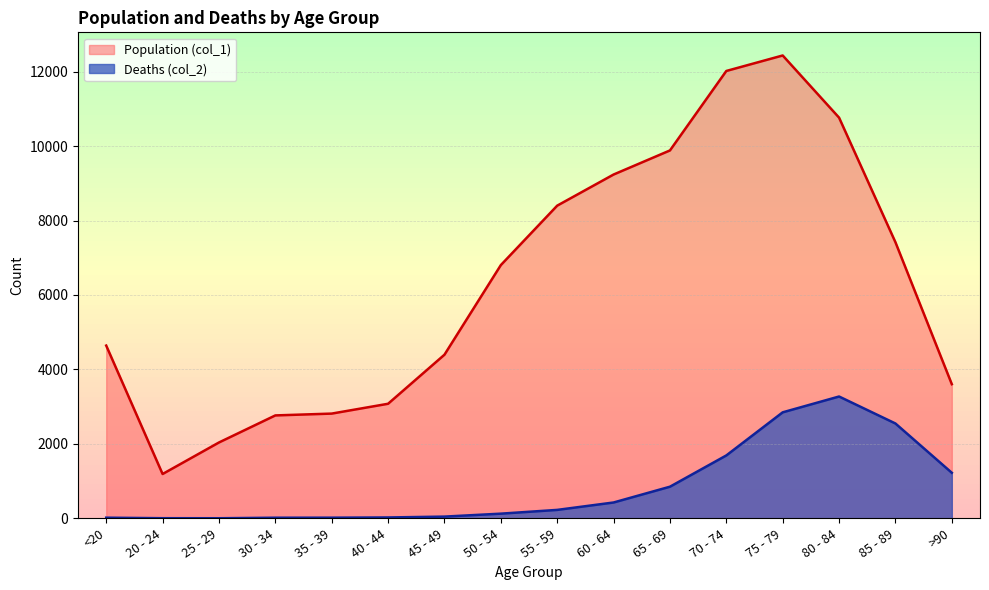

What is the average value of the Population (col_1) series?

6343